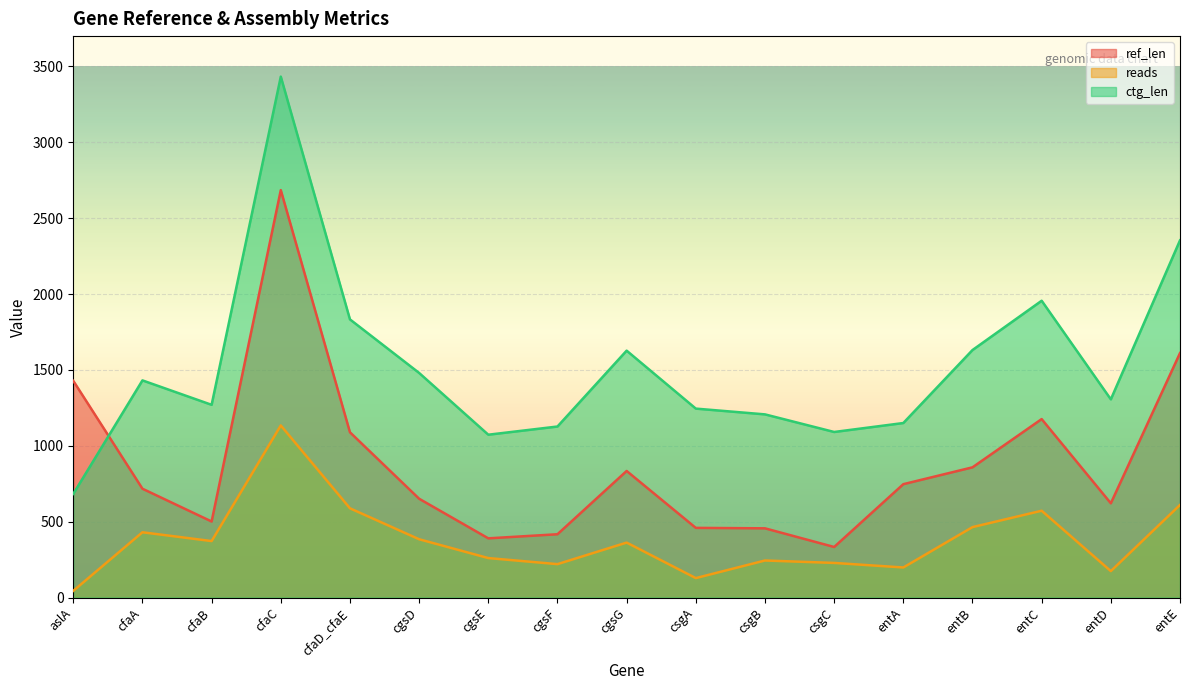

The reads series shows 856 at entE. True or false?

False